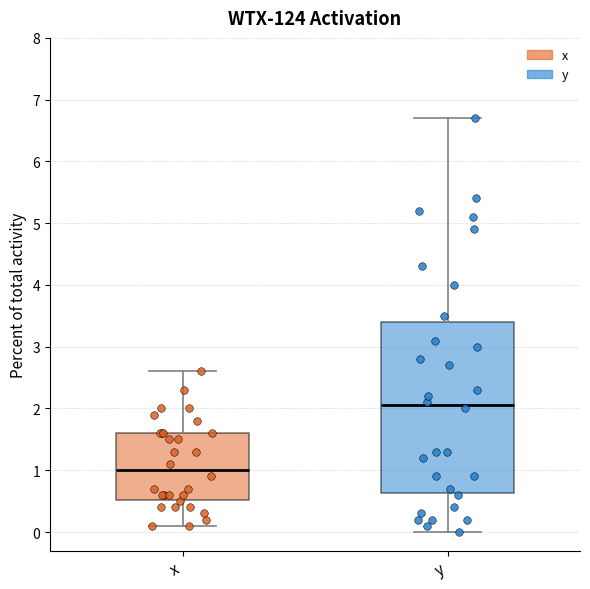

Where does the lower whisker of the box for x end on the y-axis? The values are not printed on the chart, so give them approximately, as read against the axis.

0.1